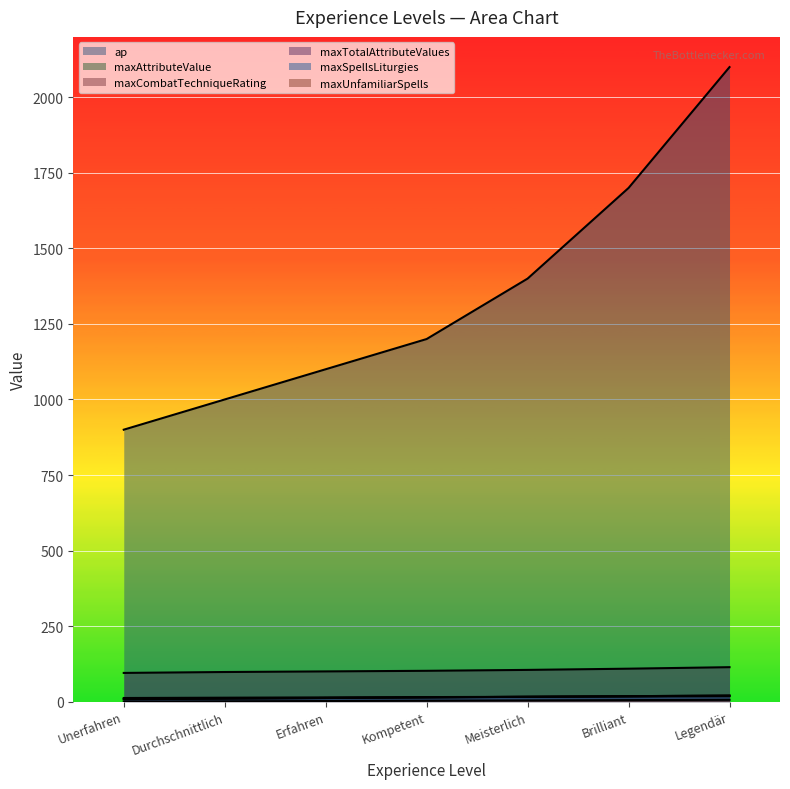

Reading right to left, extract all data points from this chart.

ap: 2100	1700	1400	1200	1100	1000	900
maxAttributeValue: 18	17	16	15	14	13	12
maxCombatTechniqueRating: 20	18	16	14	12	10	8
maxTotalAttributeValues: 114	109	105	102	100	98	95
maxSpellsLiturgies: 20	18	16	14	12	10	8
maxUnfamiliarSpells: 6	5	4	3	2	1	0